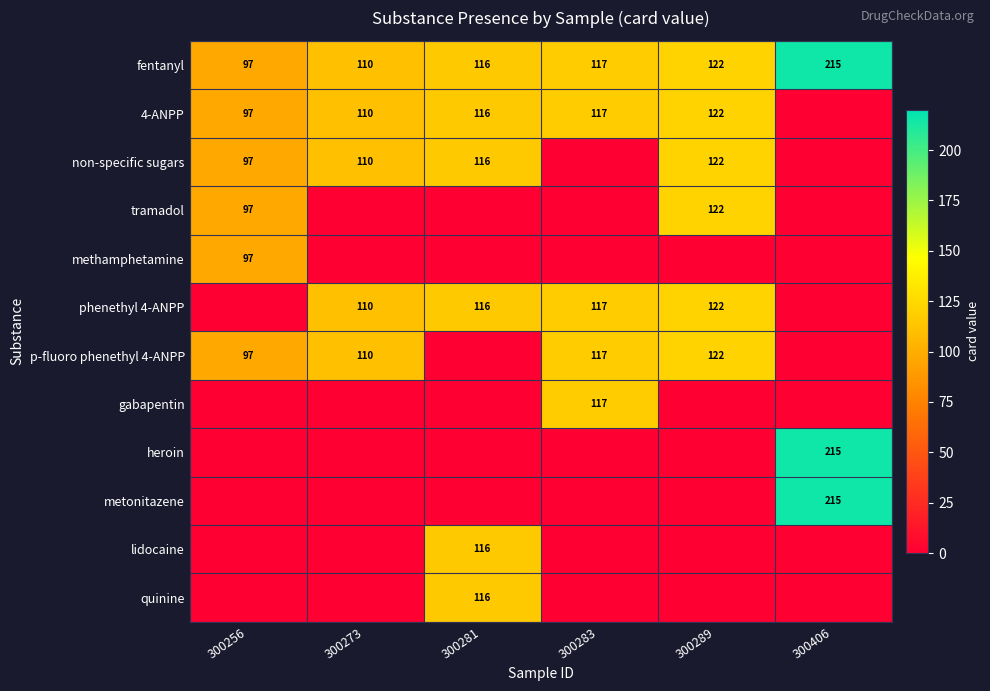

What is the sum of all fentanyl values?

777